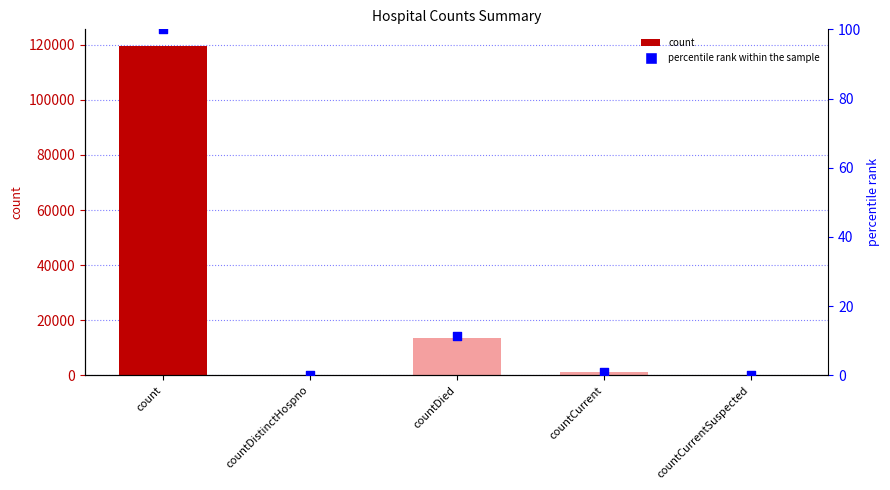

At how many categories does at least one series exceed 15496?

1